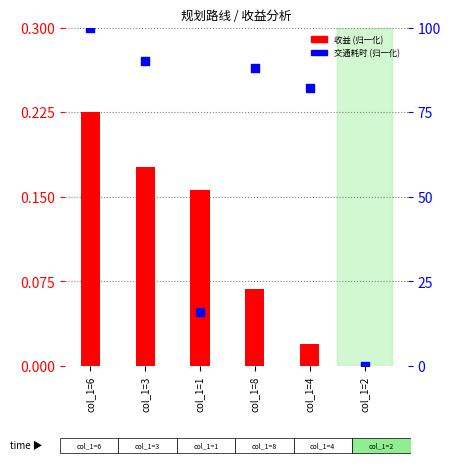

Which has a higher value, col_1=2 or col_1=6?

col_1=6